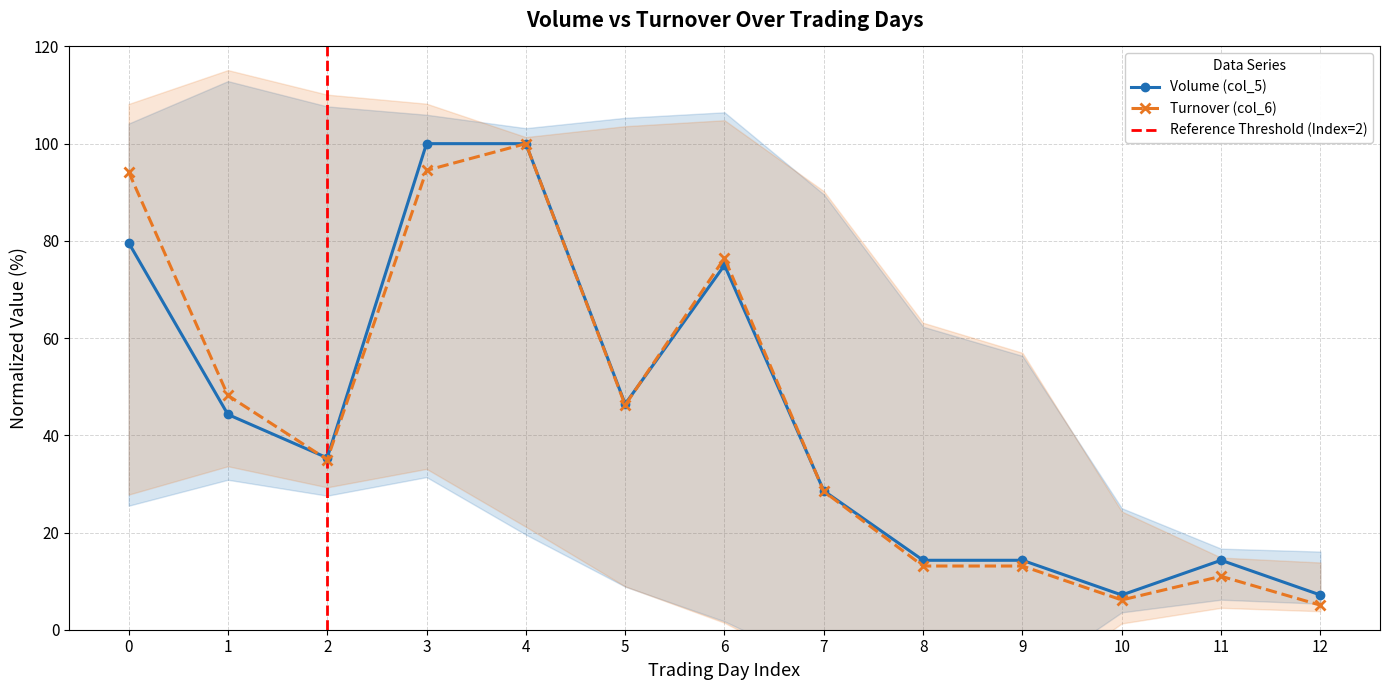

The Turnover (col_6) series shows 17.4 at 11. True or false?

False